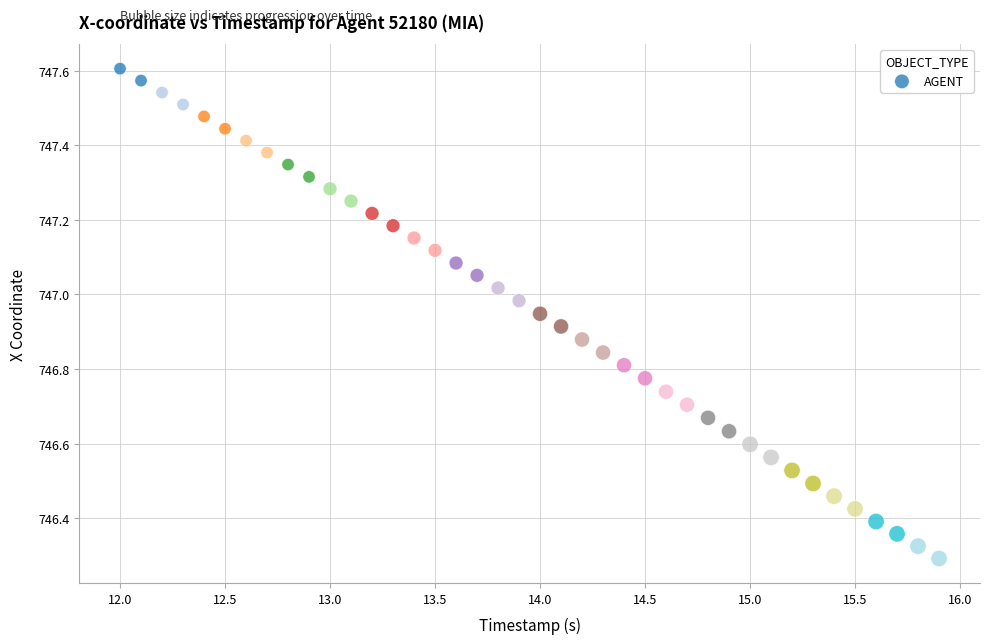

What is the range of Y values (max minus min)?

1.3